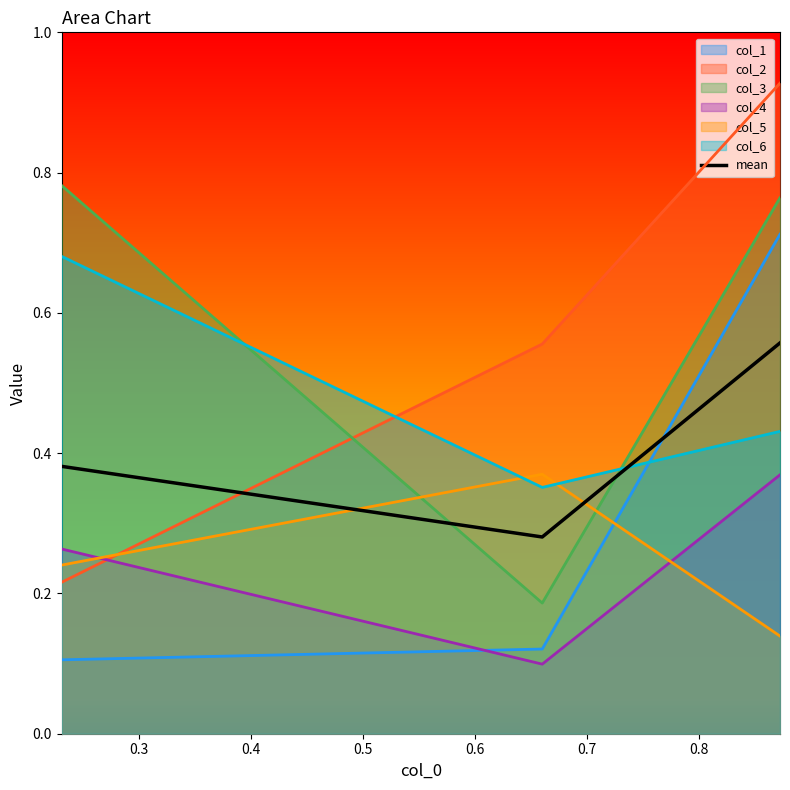

List the series in order of their peak value, lowest first.

col_4, col_5, col_6, col_1, col_3, col_2